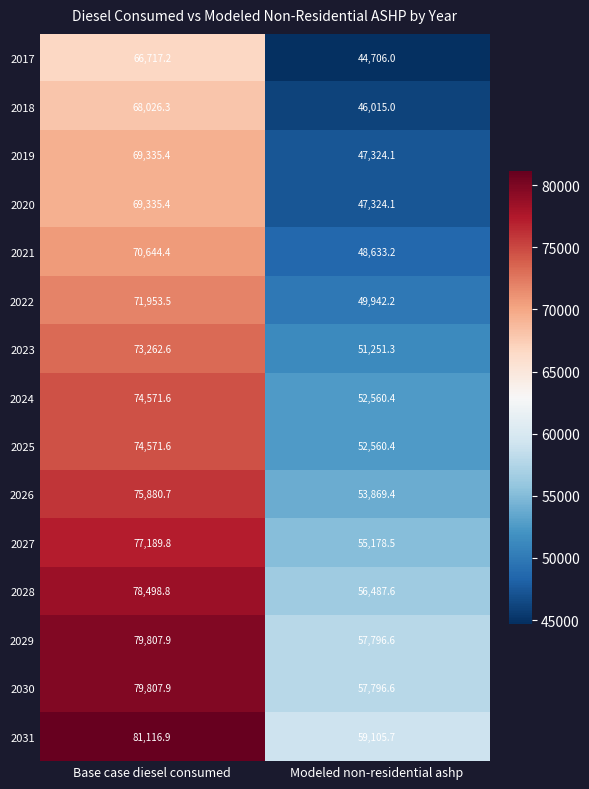

Rank the categories by 2030 value from highest to lowest.

Base case diesel consumed, Modeled non-residential ashp